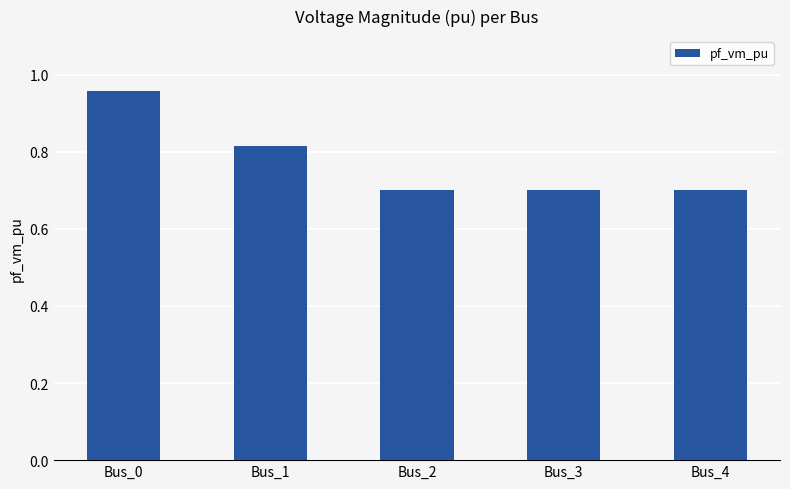

What is the value of the 3rd bar from the left?

0.7